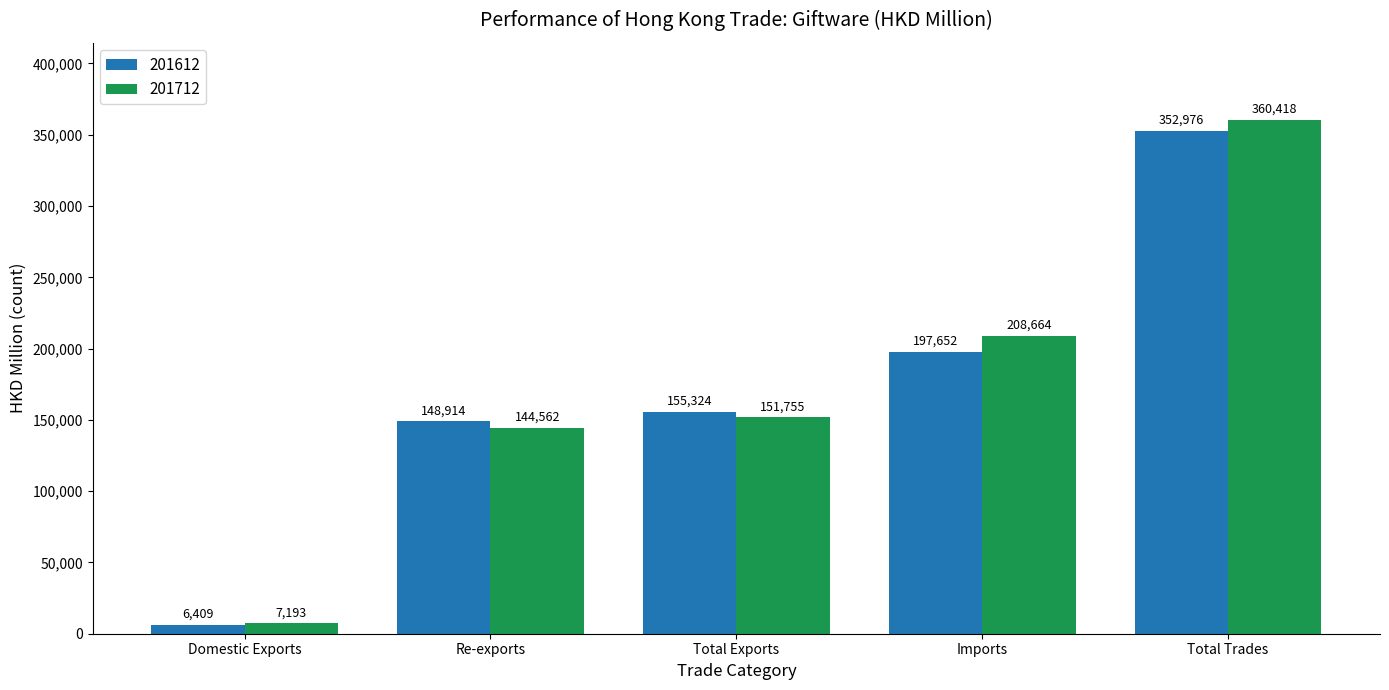

What position from the right is Total Exports?

3